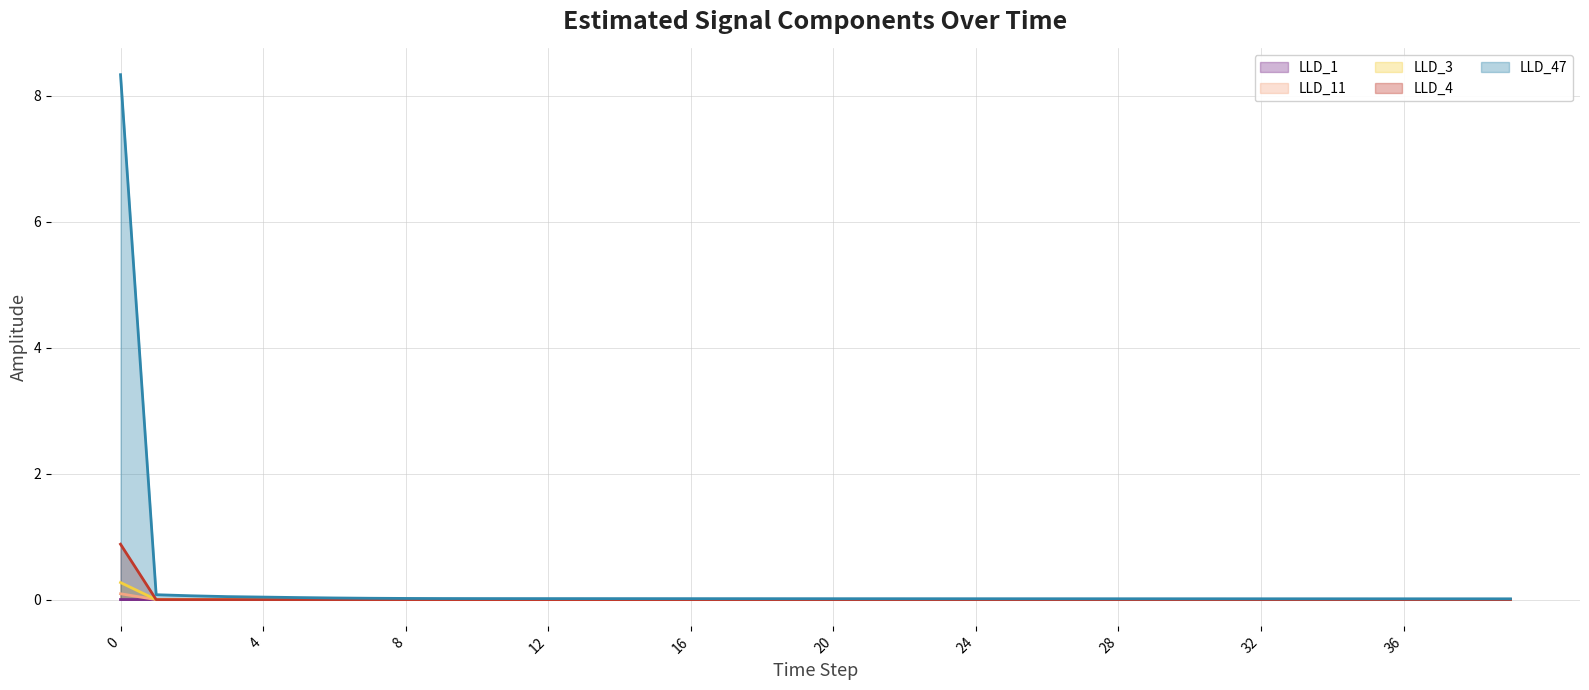

Which series has the largest range (max minus min)?

LLD_47